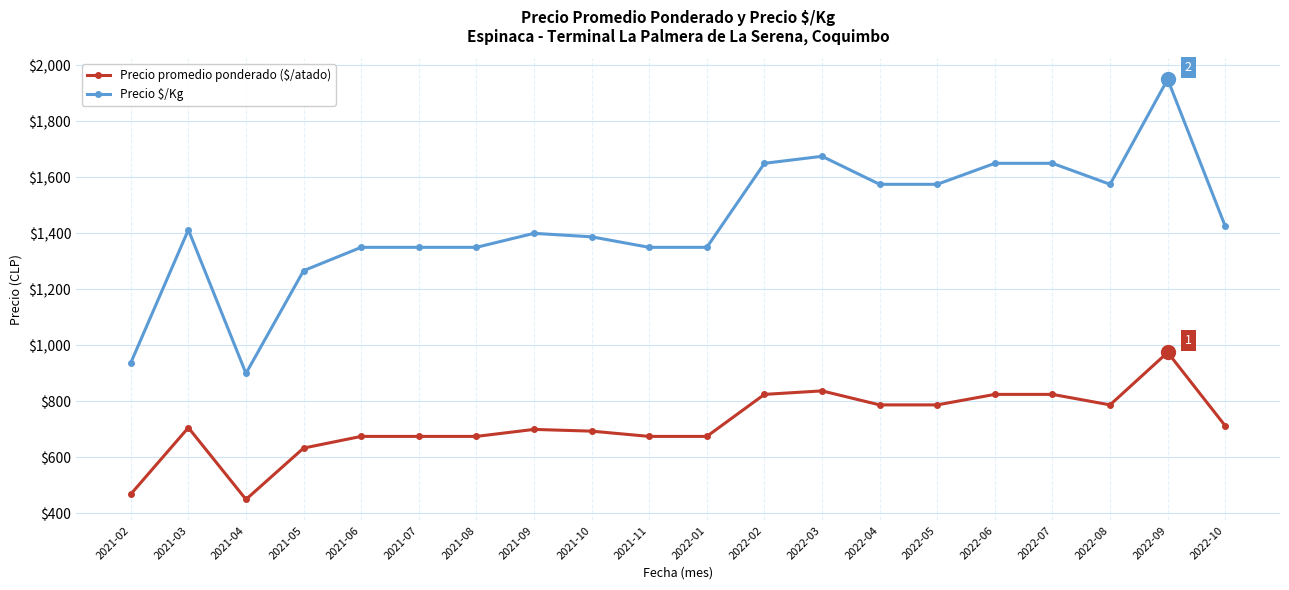

Is this an area chart (filled region under the line)?

No